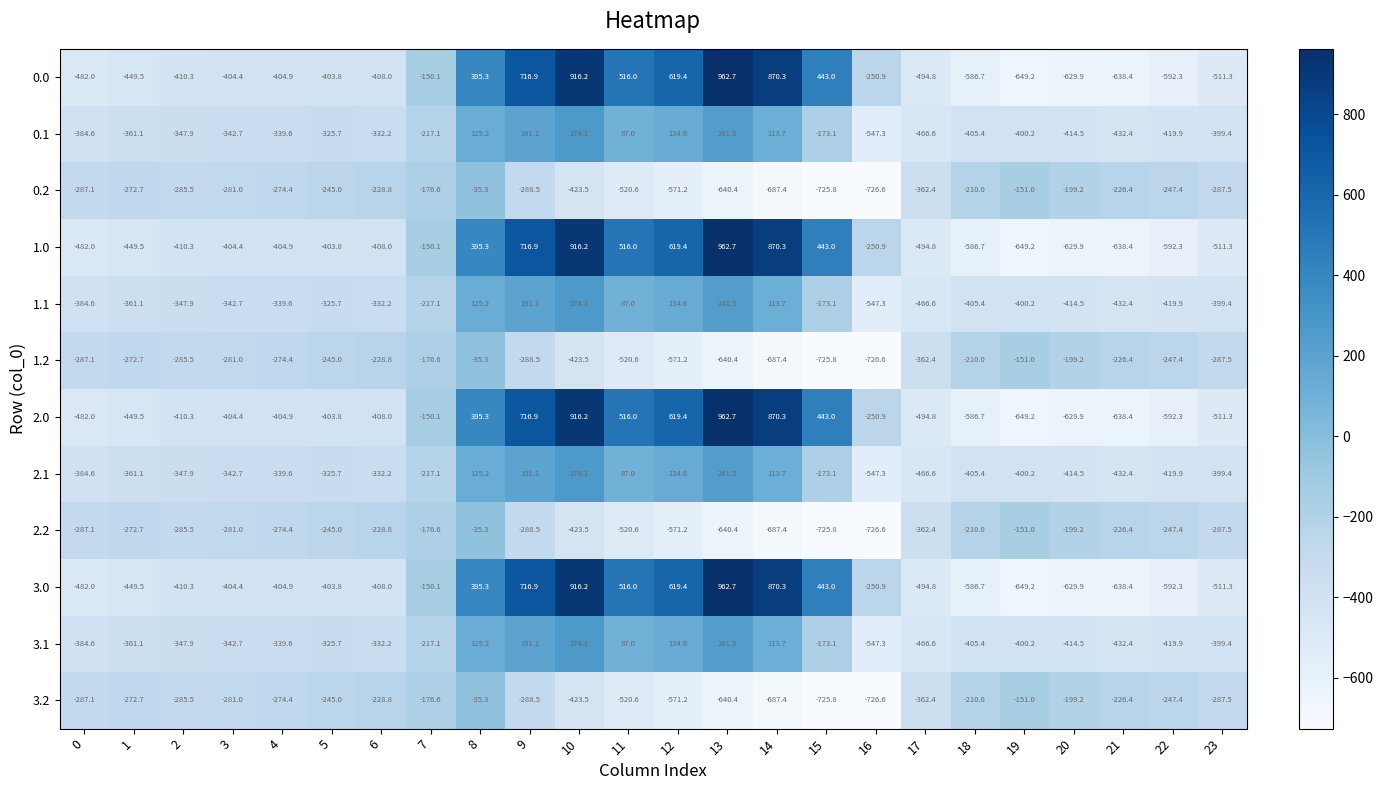

Is the value of 0.2 at 23 greater than the value of 1.2 at 21?

No